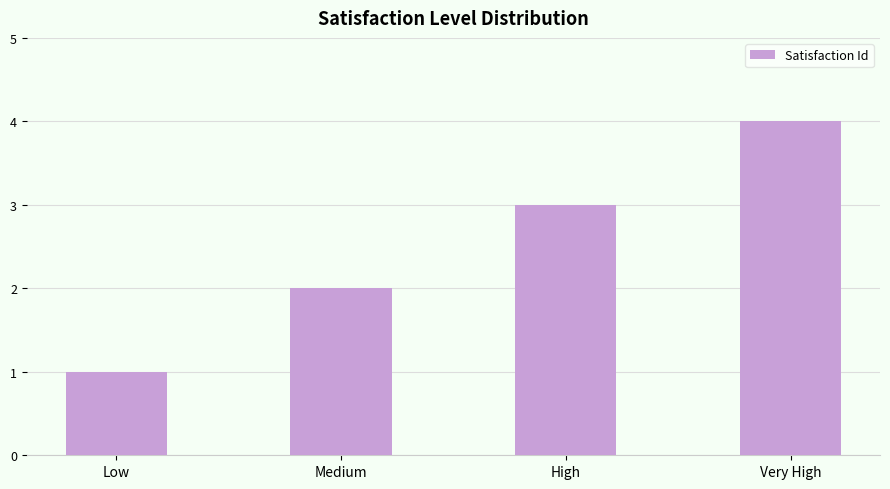

What is the difference between the second highest and second lowest values?

1